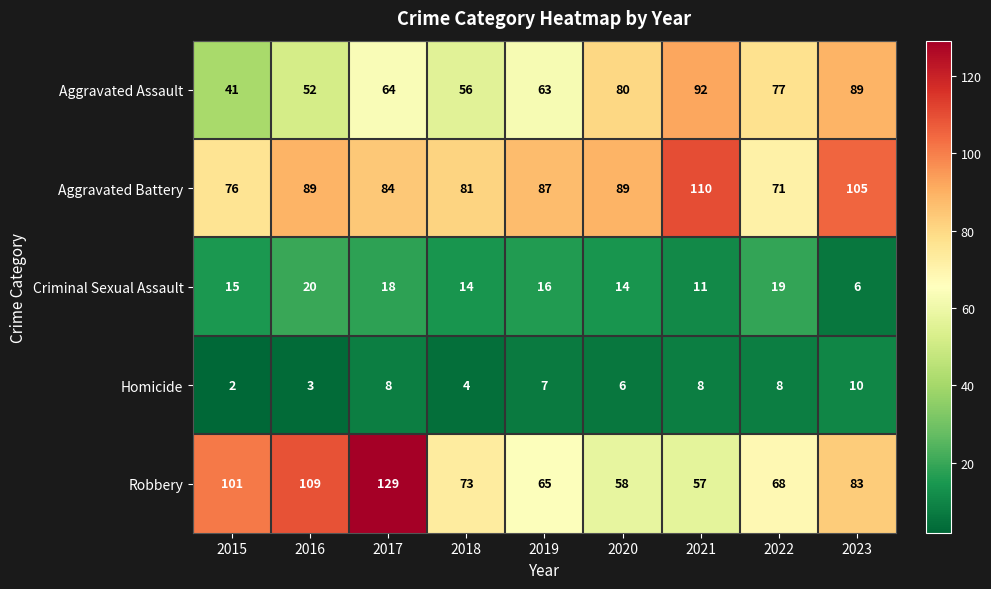

Where is Robbery nearest to the value 93?

2015